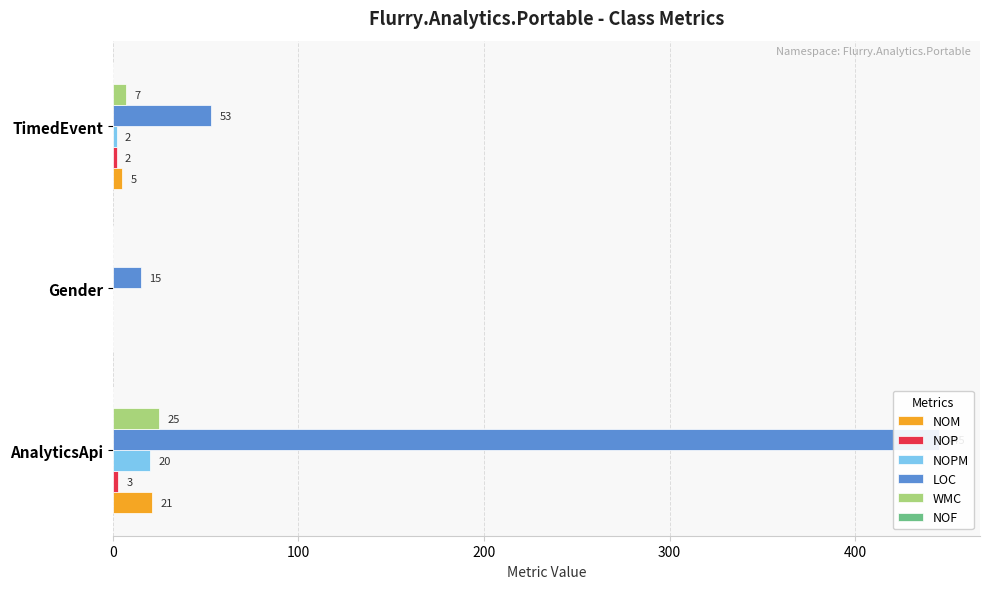

Are the bars grouped side by side (vs. stacked)?

Yes